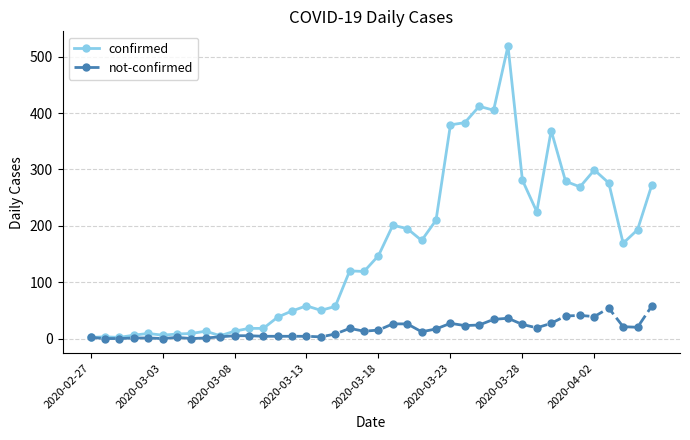

Rank the series by their average value, from lowest to highest.

not-confirmed, confirmed